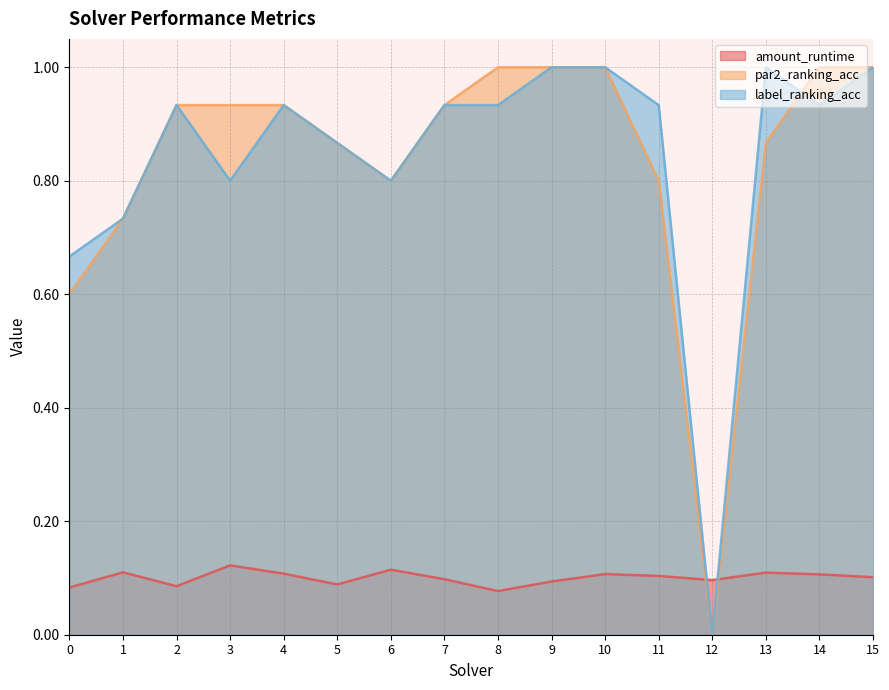

What is the difference between the second highest and minimum values in the label_ranking_acc series?

1.0